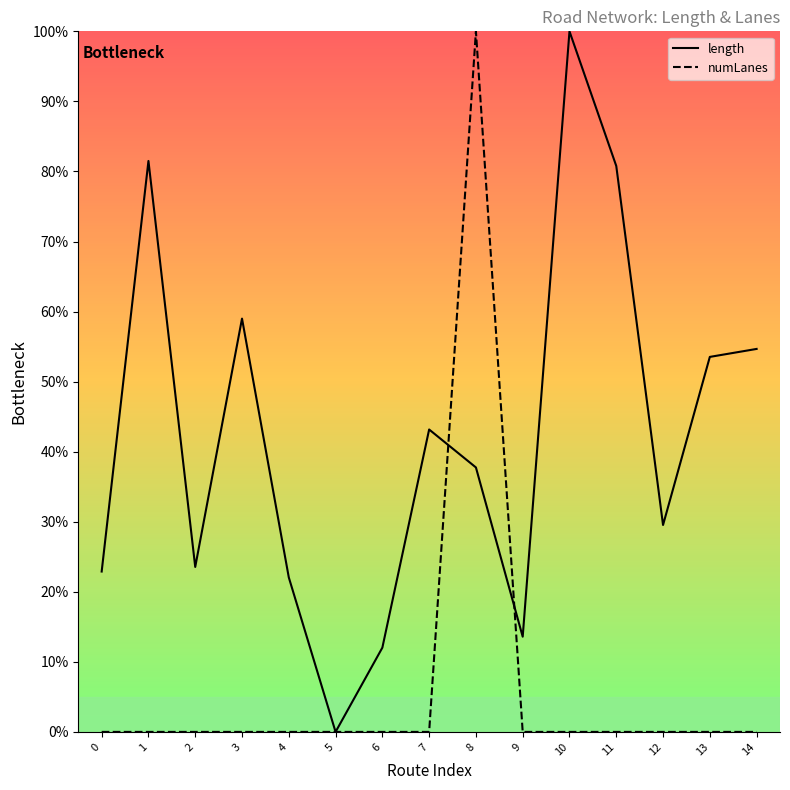

At 7, list the series in order from smallest to largest.

numLanes, length